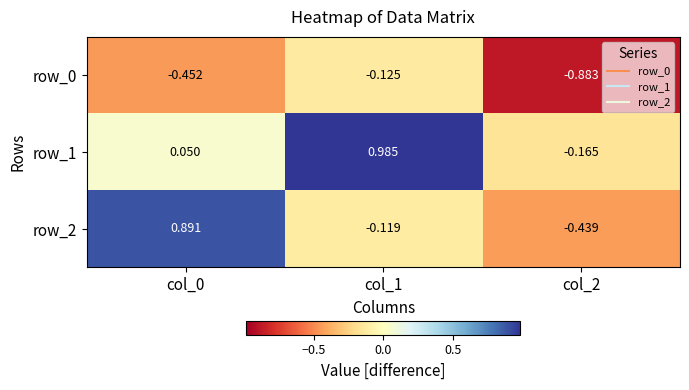

At which label does row_2 first exceed 0?

col_0